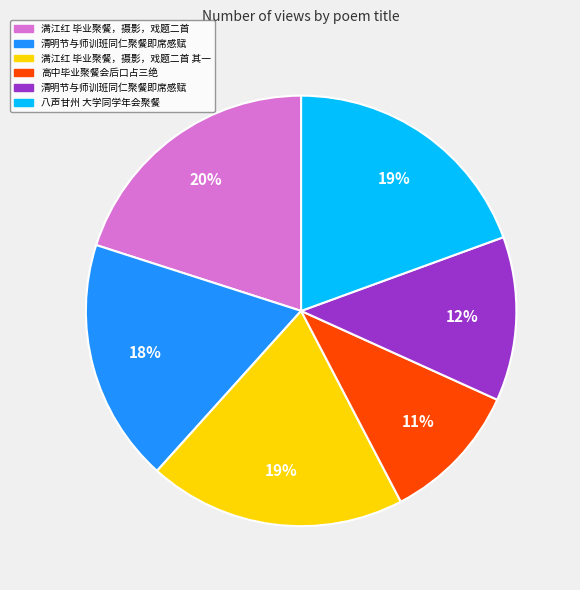

Does any single category account for the majority?

No